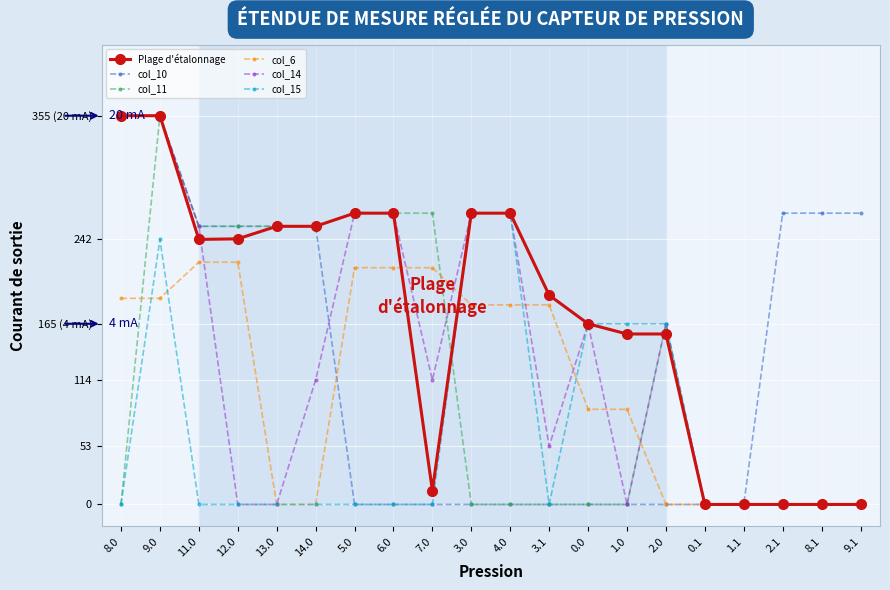

What position from the right is 2.1?

3